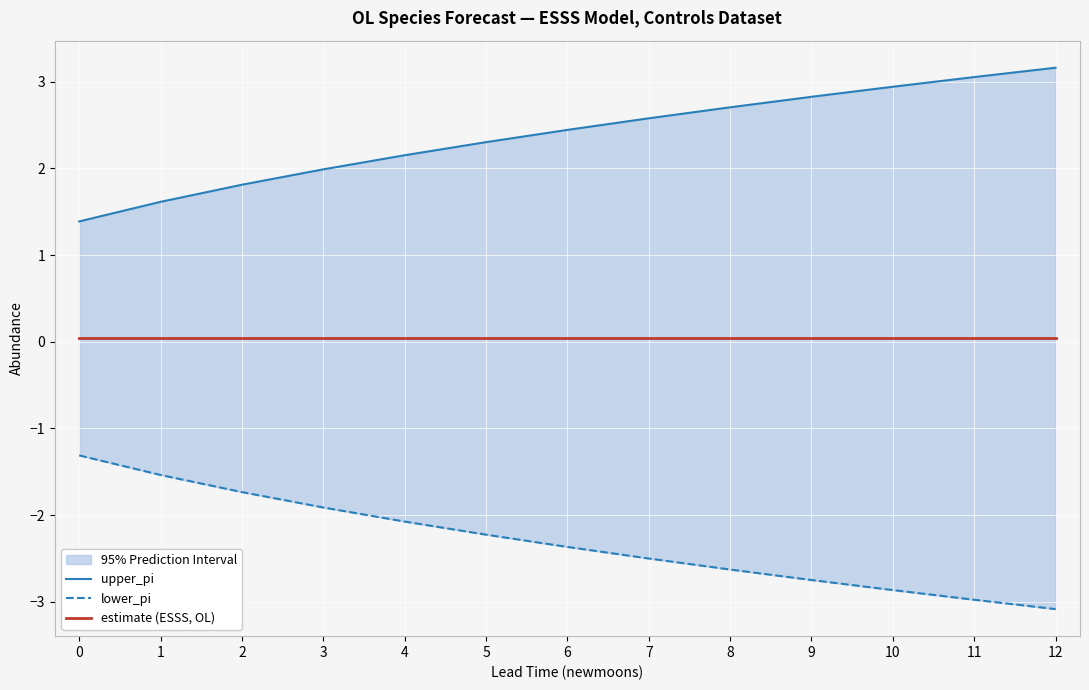

How many lines are shown in the chart?

3